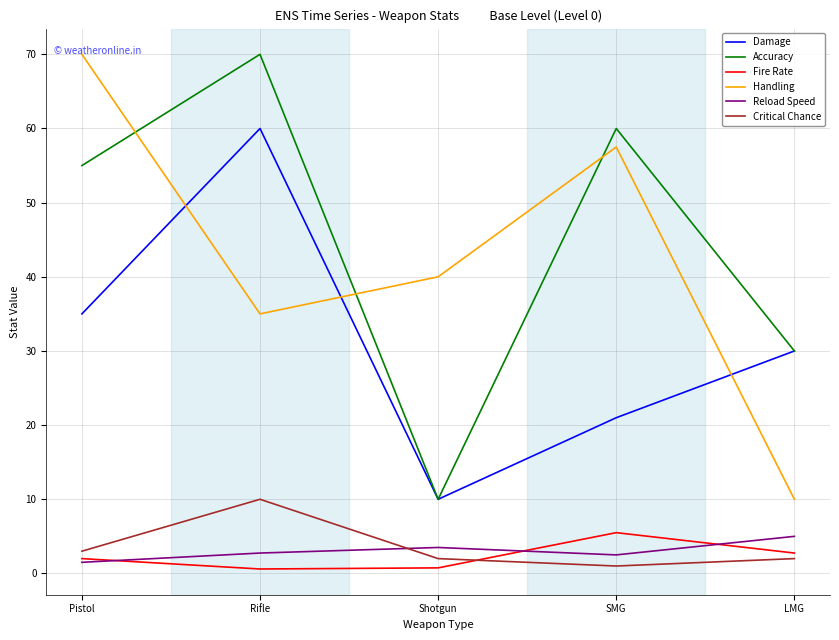

The value of Accuracy at Pistol is 17.7. True or false?

False